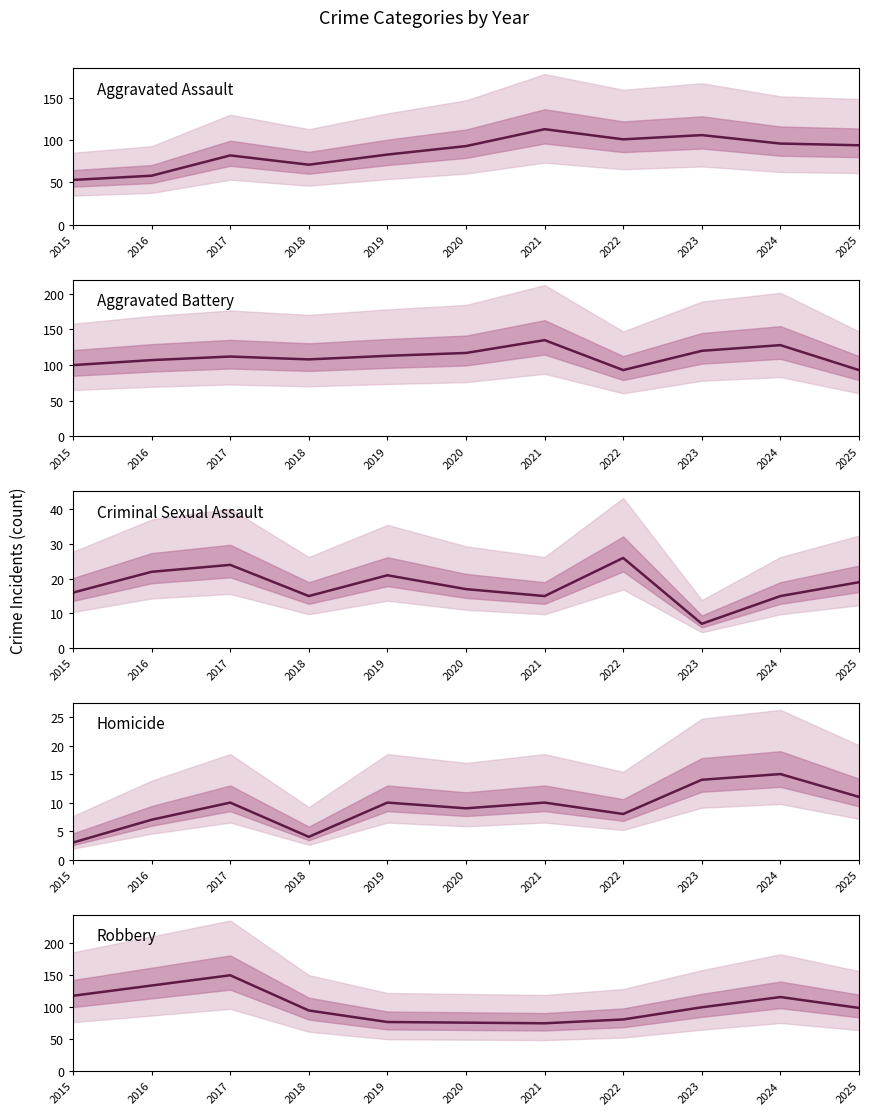

Reading left to right, what are all the values shown in this chart?

Aggravated Assault: 53	58	82	71	83	93	113	101	106	96	94
Aggravated Battery: 100	107	112	108	113	117	135	93	120	128	93
Criminal Sexual Assault: 16	22	24	15	21	17	15	26	7	15	19
Homicide: 3	7	10	4	10	9	10	8	14	15	11
Robbery: 118	134	150	95	77	76	75	81	100	116	99